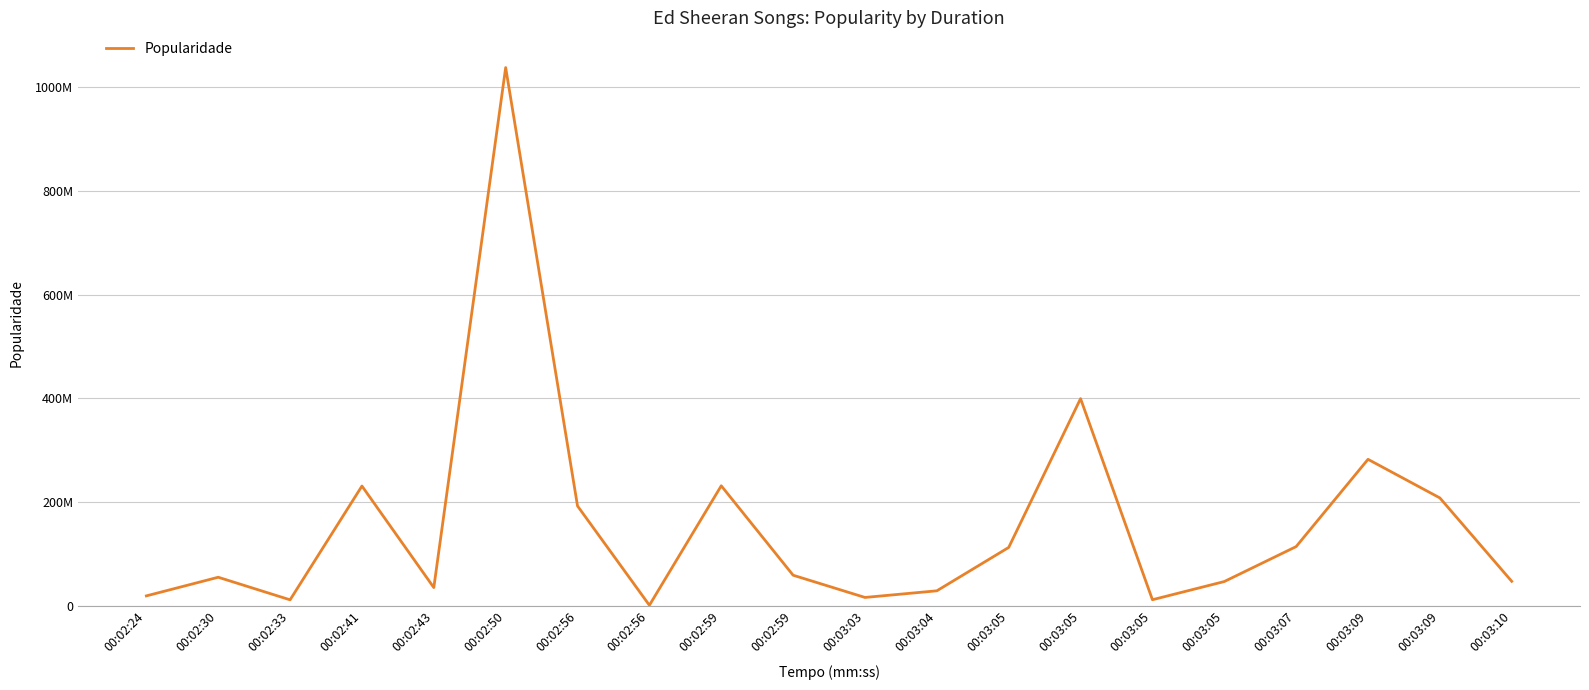

Does the chart have visible grid lines?

Yes